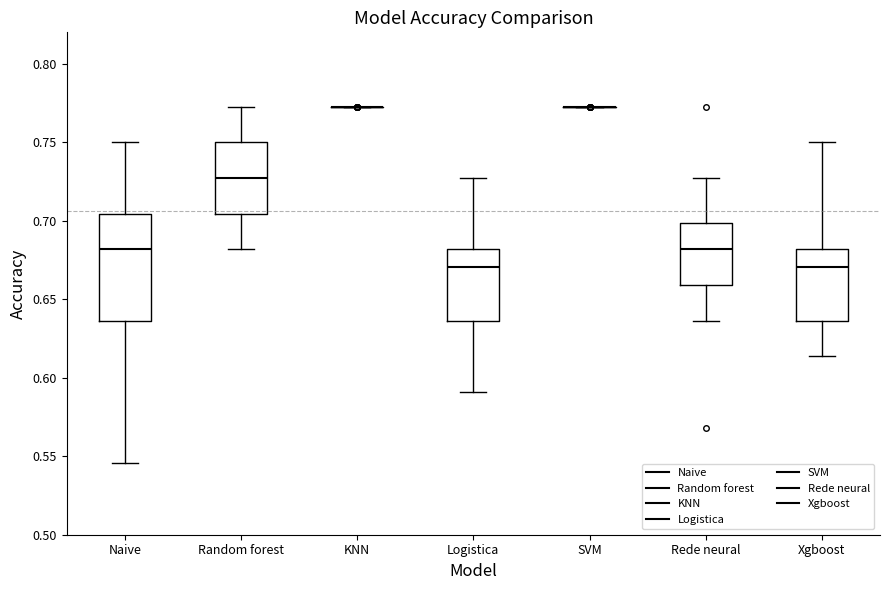

Reading left to right, read every box against the y-axis: the position of its median line, the range the box covers, and the ends of its whiskers. The values are not printed on the chart, so give them approximately, as read against the axis.

Naive: median 0.680, box 0.635 to 0.705, whiskers 0.545 to 0.750
Random forest: median 0.725, box 0.705 to 0.750, whiskers 0.680 to 0.775
KNN: box collapsed to a line at 0.775, whiskers 0.775 to 0.775
Logistica: median 0.670, box 0.635 to 0.680, whiskers 0.590 to 0.725
SVM: box collapsed to a line at 0.775, whiskers 0.775 to 0.775
Rede neural: median 0.680, box 0.660 to 0.700, whiskers 0.635 to 0.725
Xgboost: median 0.670, box 0.635 to 0.680, whiskers 0.615 to 0.750